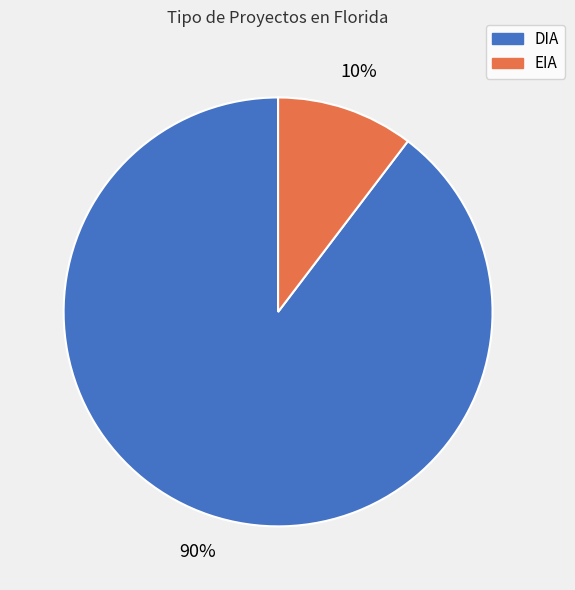

The DIA slice represents 98% of the pie. True or false?

False